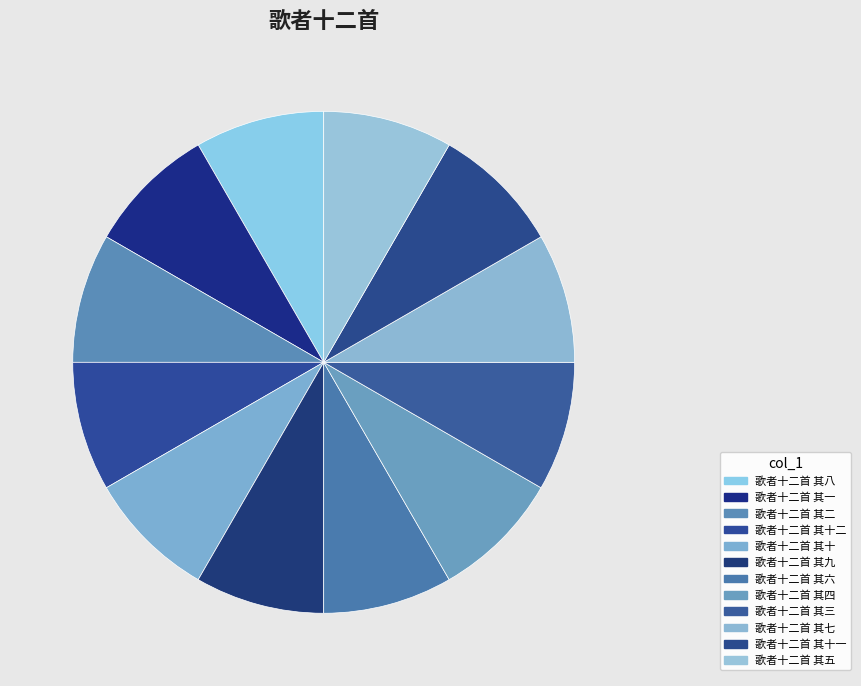

Count the number of slices in the pie.

12